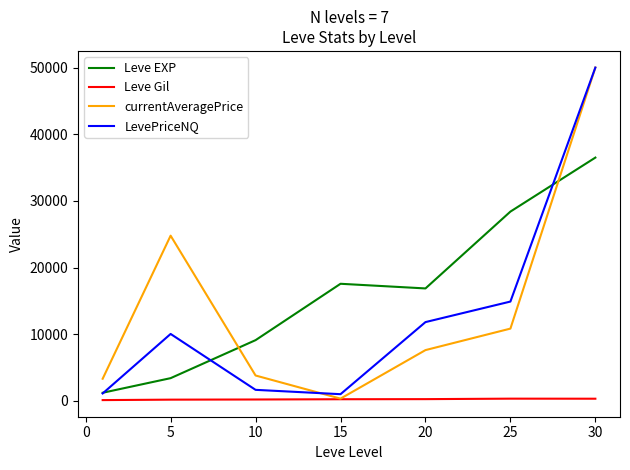

True or false: Leve Gil and Leve EXP intersect in this chart.

False